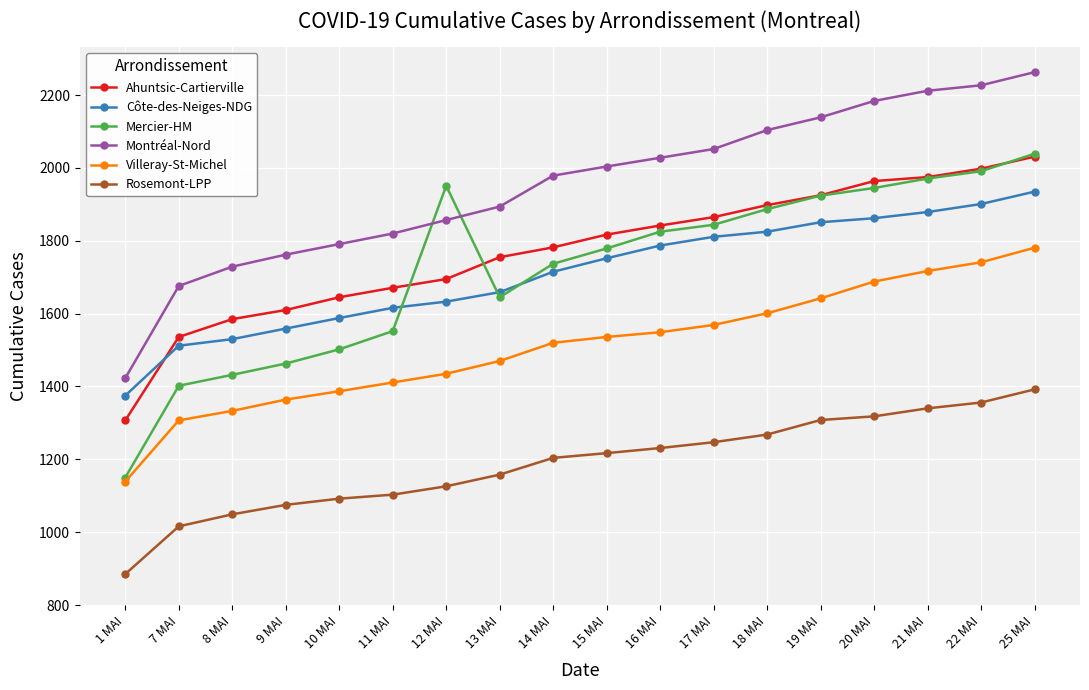

Between 1 MAI and 22 MAI, which series saw the biggest shift?

Mercier-HM